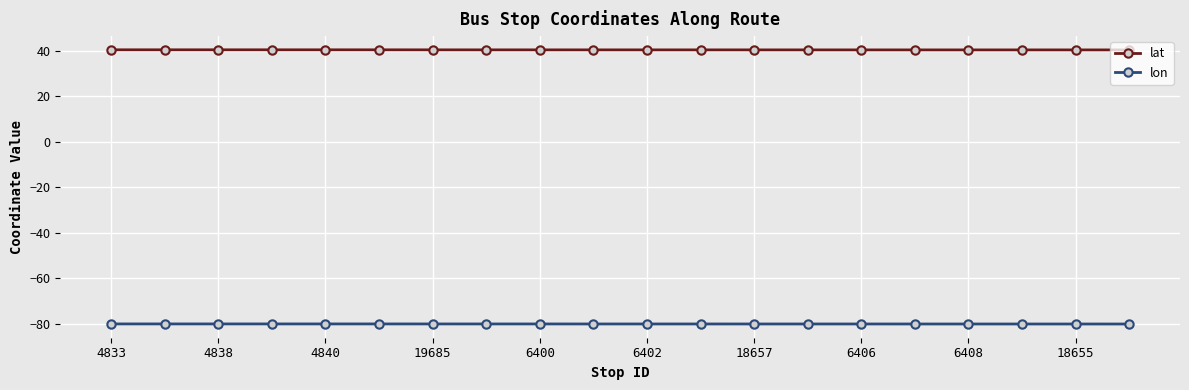

What is the average value of the lat series?

40.4